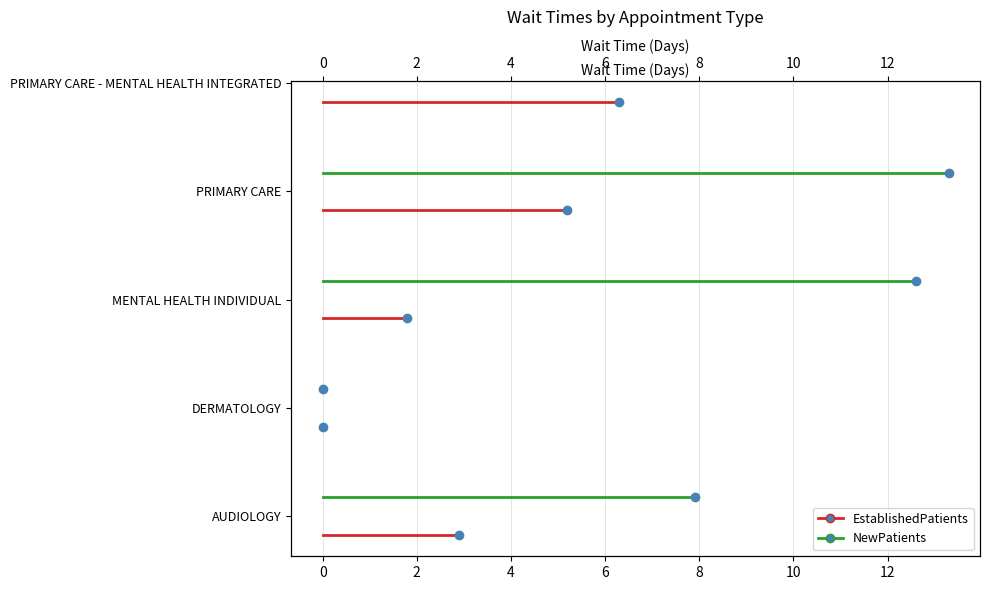

Count the number of data series in this chart.

2